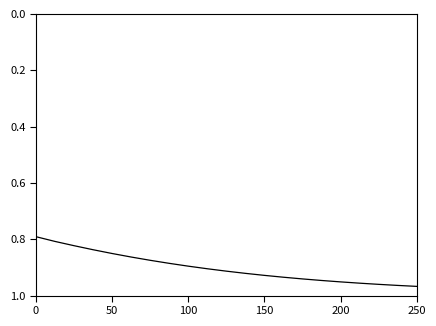

What is the difference between the second highest and second lowest values?

0.2